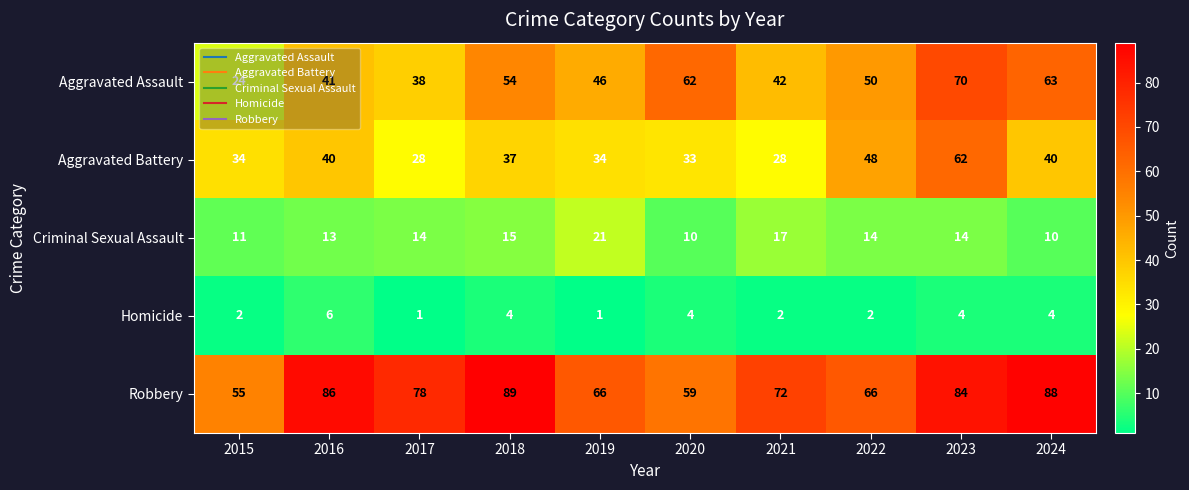

What is the maximum value for Aggravated Assault?

70